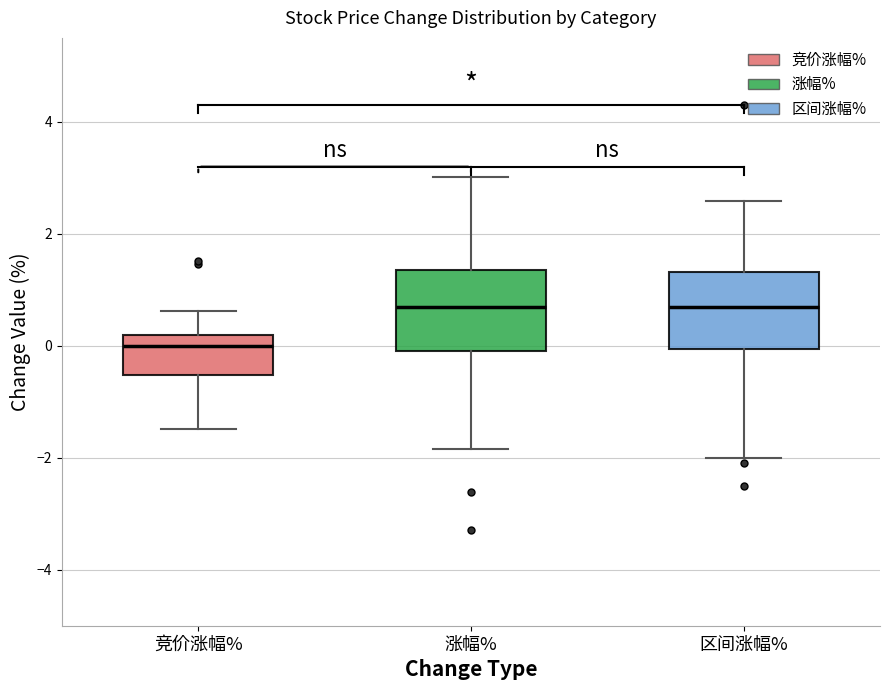

Reading left to right, read every box against the y-axis: the position of its median line, the range the box covers, and the ends of its whiskers. The values are not printed on the chart, so give them approximately, as read against the axis.

竞价涨幅%: median 0.0, box -0.6 to 0.2, whiskers -1.4 to 0.6
涨幅%: median 0.6, box 0.0 to 1.4, whiskers -1.8 to 3.0
区间涨幅%: median 0.6, box 0.0 to 1.4, whiskers -2.0 to 2.6